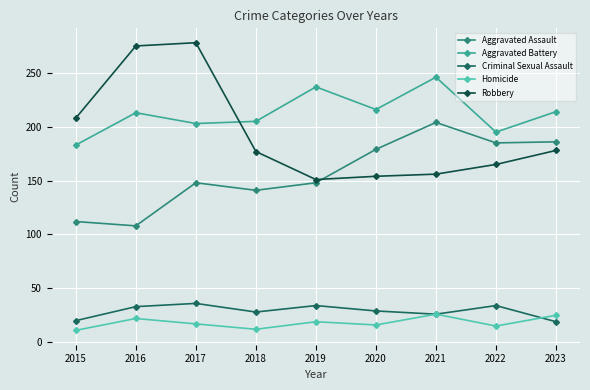

What is the maximum value for Aggravated Battery?

246